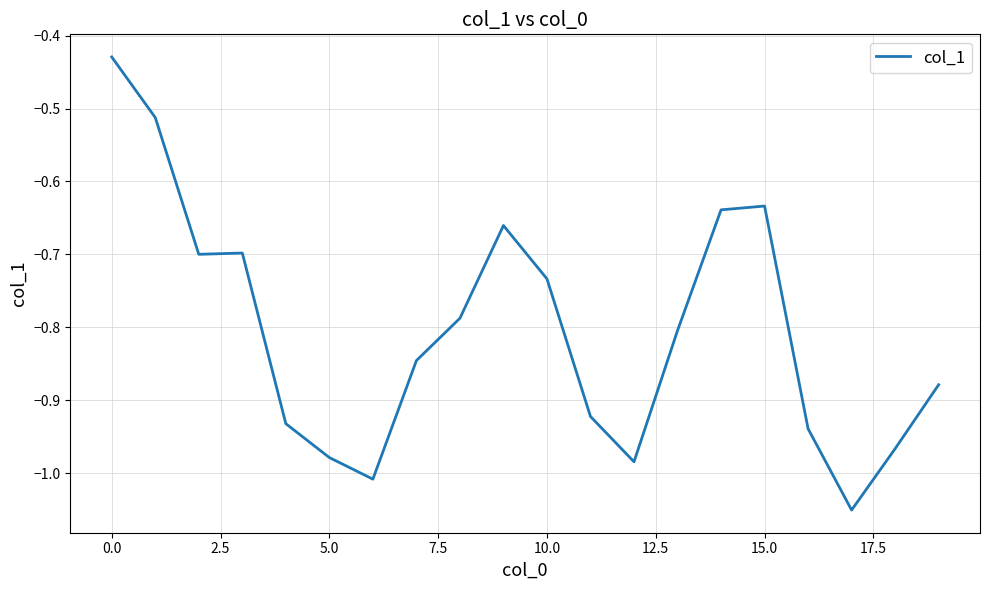

What is the difference between the maximum and minimum values?

0.6